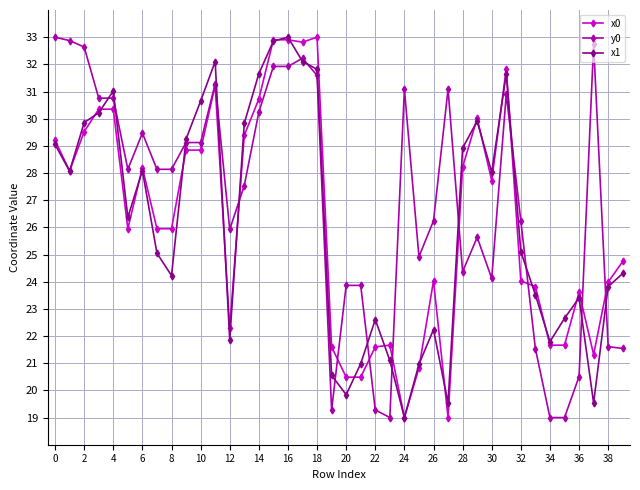

What is the greatest value displayed?

33.0